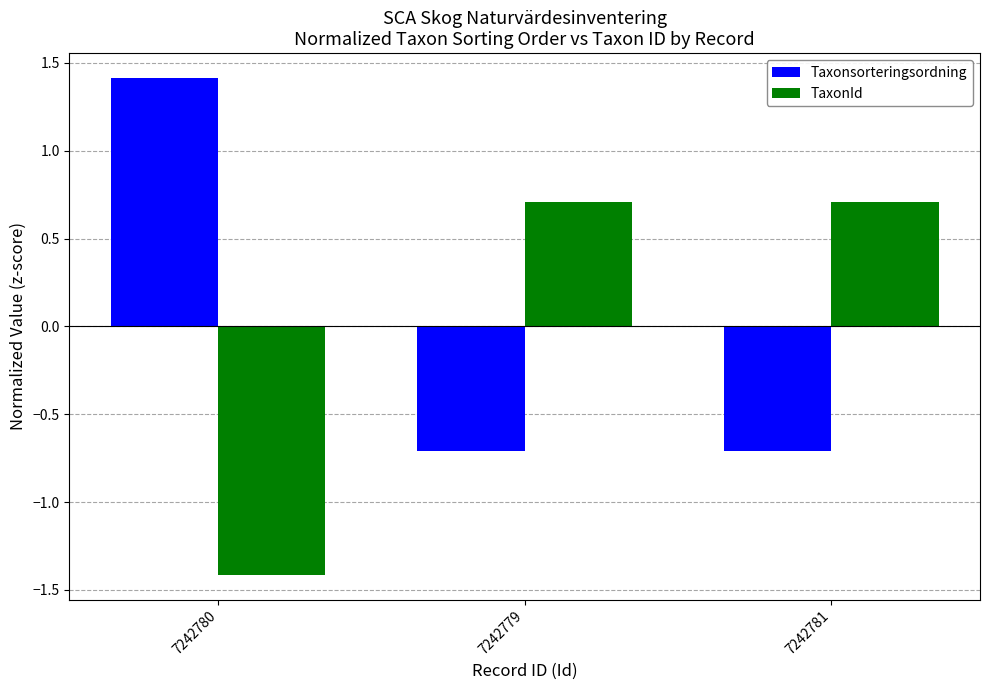

Reading right to left, transcribe all the data shown in this chart.

Taxonsorteringsordning: 7242781=-0.7	7242779=-0.7	7242780=1.4
TaxonId: 7242781=0.7	7242779=0.7	7242780=-1.4